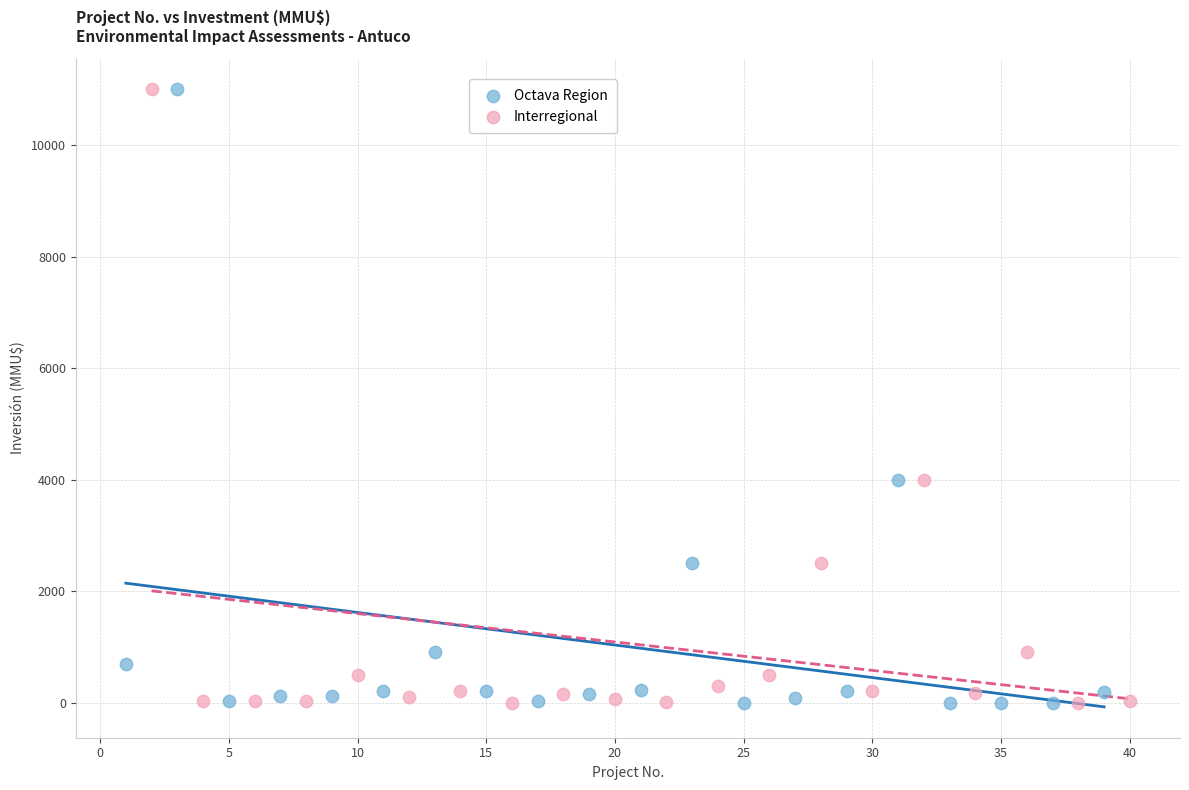

What are all the series names shown in the legend?

Octava Region, Interregional